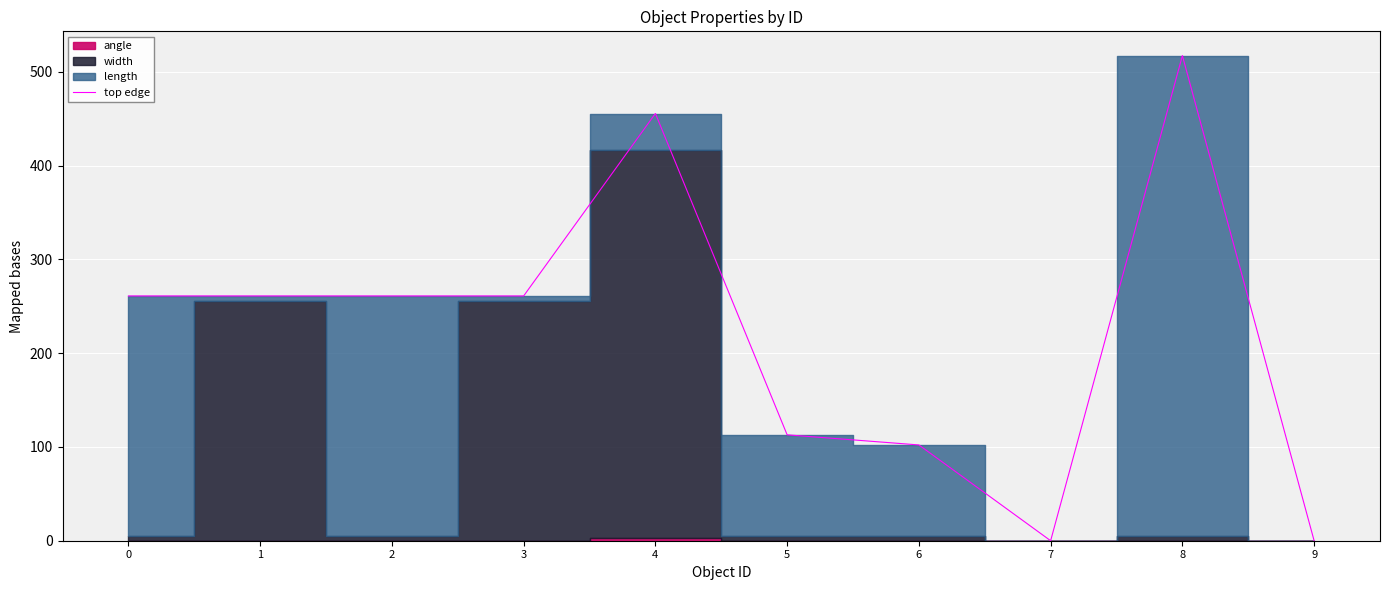

What is the change in value from 3 to 8?

+256.3